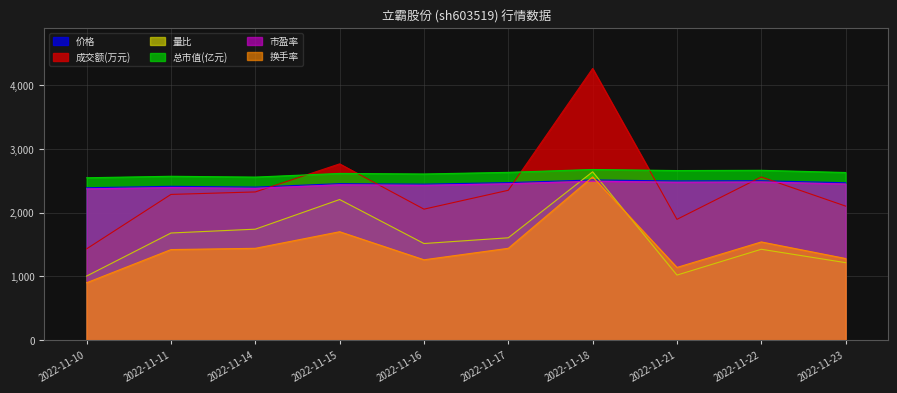

At how many categories does at least one series exceed 3295?

1